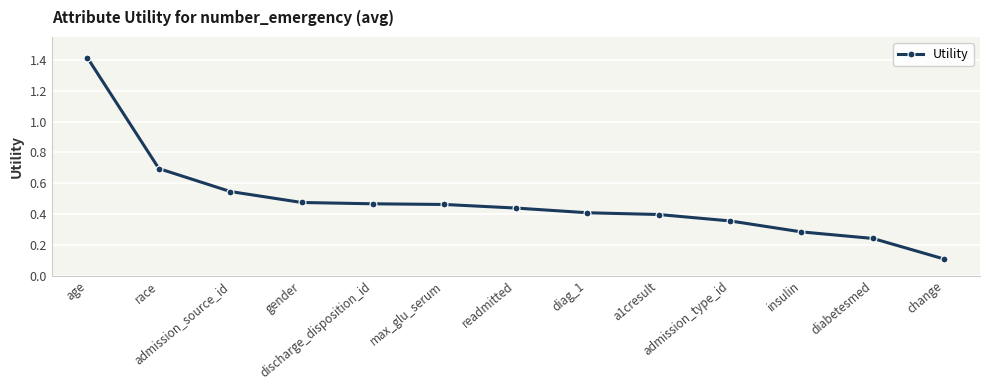

What is the greatest value displayed?

1.4